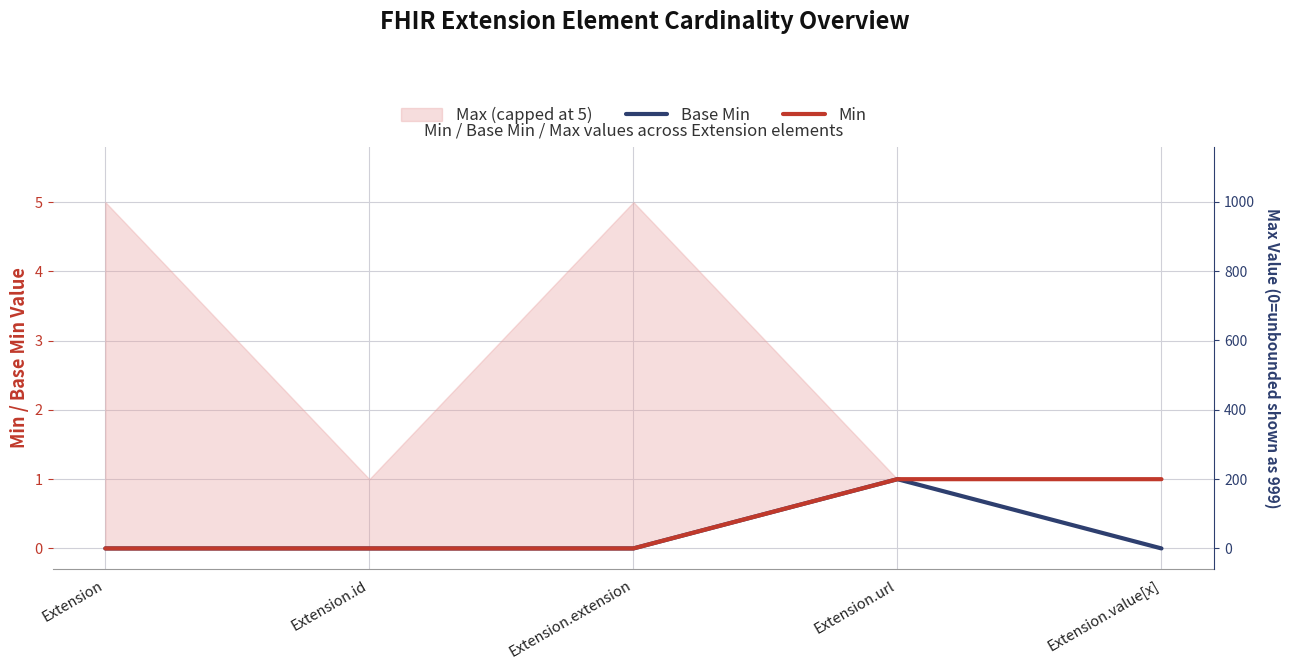

Does the chart display data point markers on the line(s)?

No